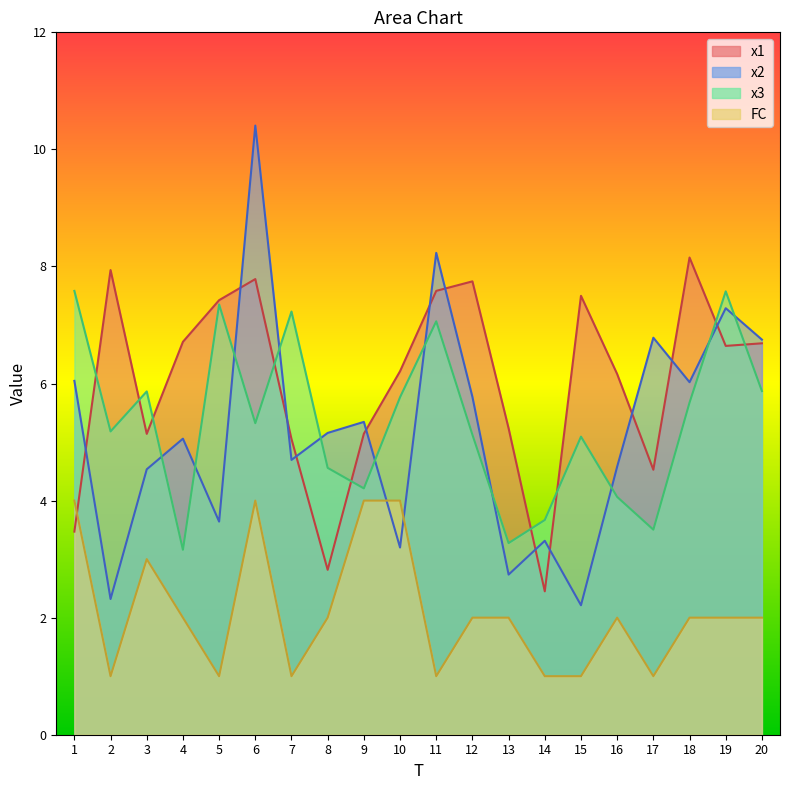

What is the difference between the x3 values at 15 and 3?

0.8